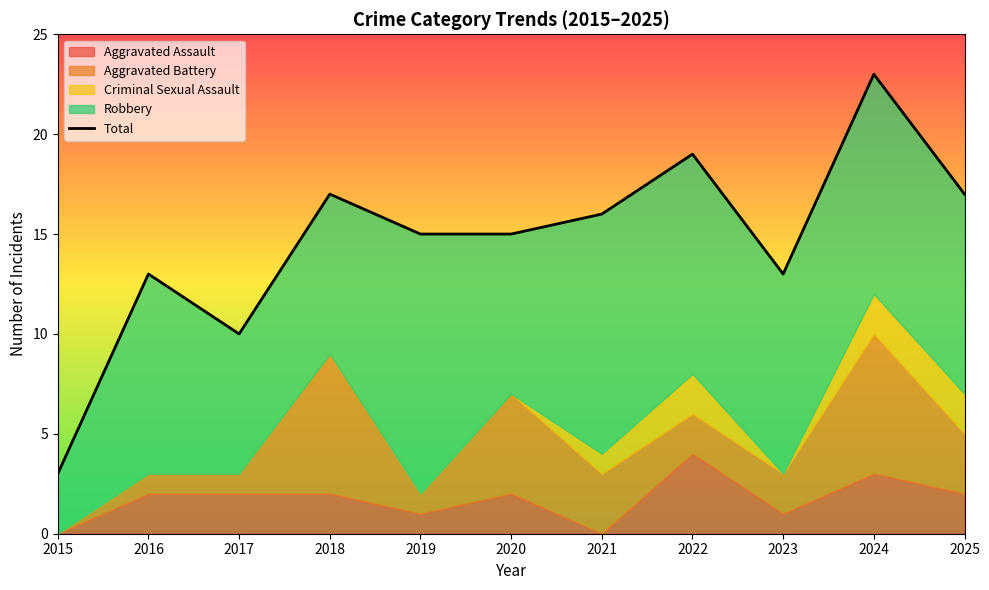

What value does the data have at 2019?

15